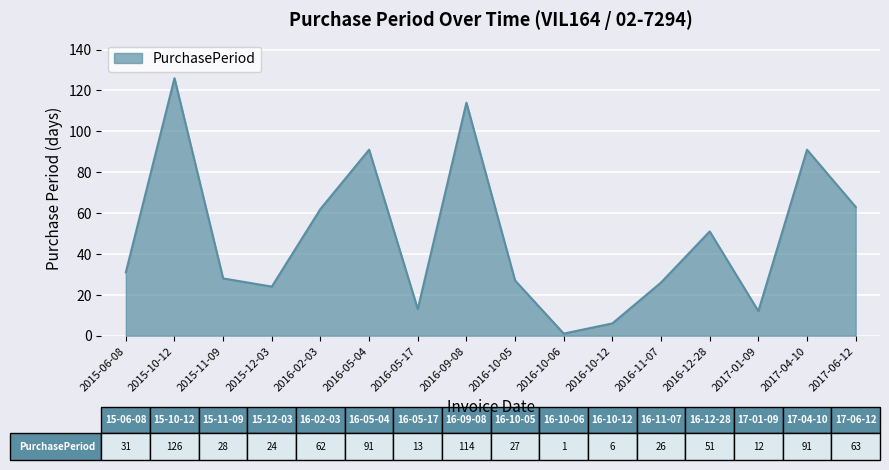

What is the change in value from 2017-01-09 to 2017-04-10?

+79